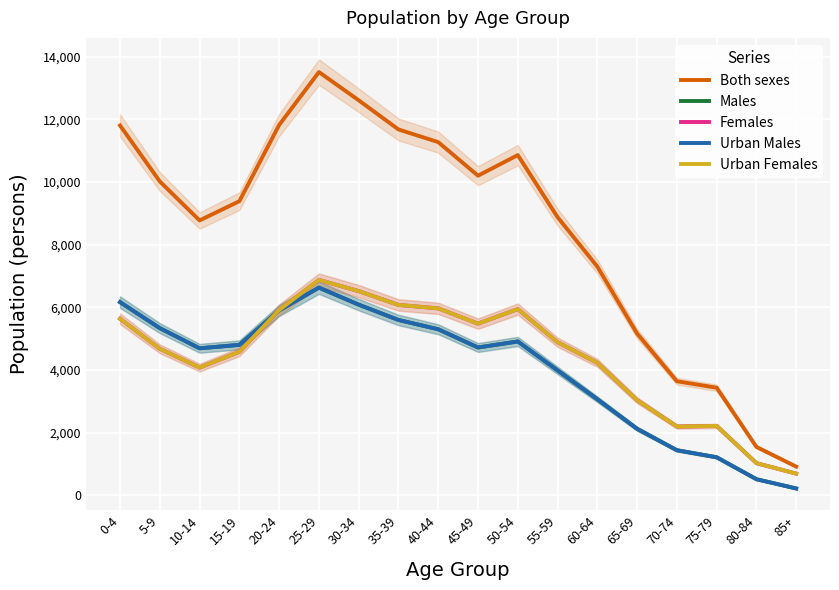

What is the difference between the Urban Males values at 0-4 and 40-44?

865